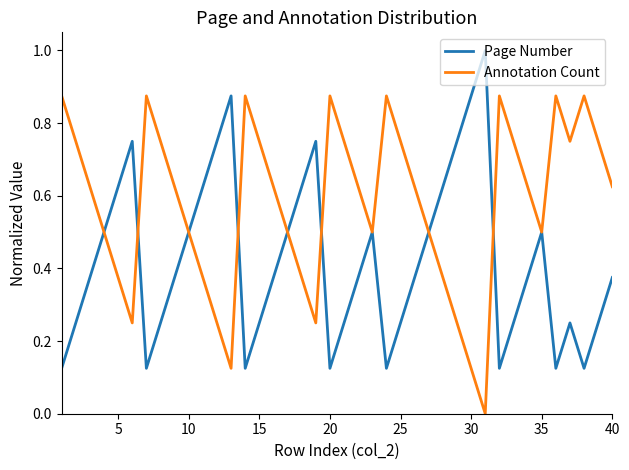

Which series has the largest total across all categories?

Annotation Count